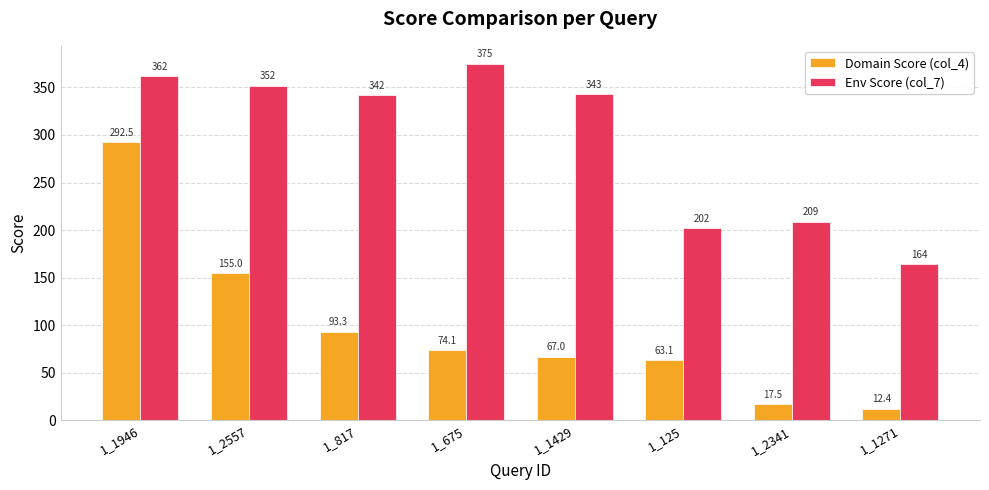

Reading left to right, what are all the values shown in this chart?

Domain Score (col_4): 292.5	155.0	93.3	74.1	67.0	63.1	17.5	12.4
Env Score (col_7): 362.0	352.0	342.0	375.0	343.0	202.0	209.0	164.0